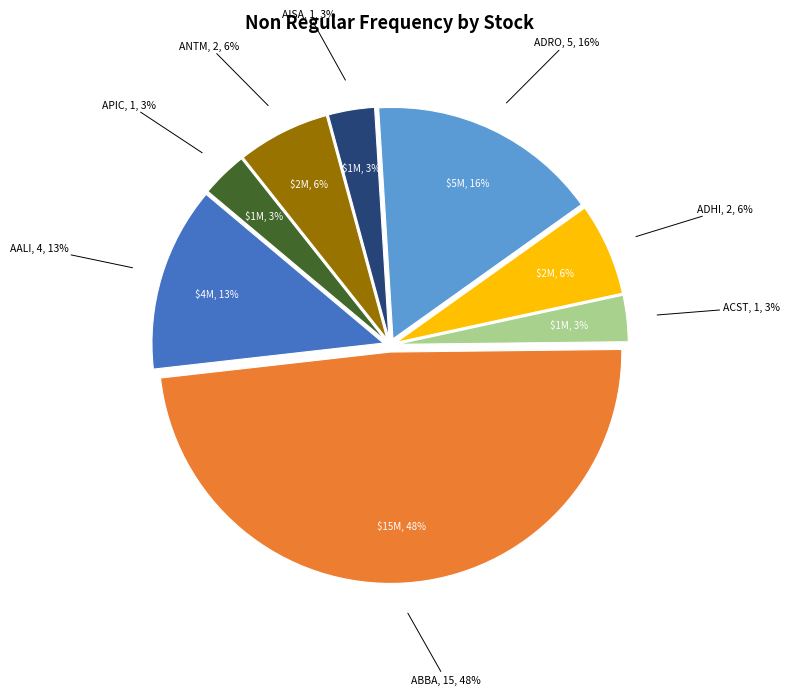

To the nearest percent, what percentage of the pie is ADHI?

6%